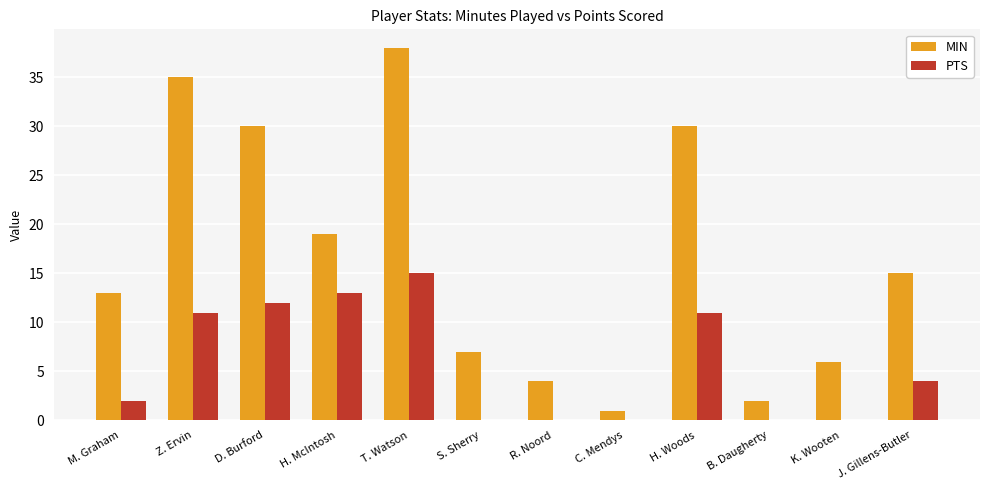

Is it true that MIN equals 3 at K. Wooten?

False